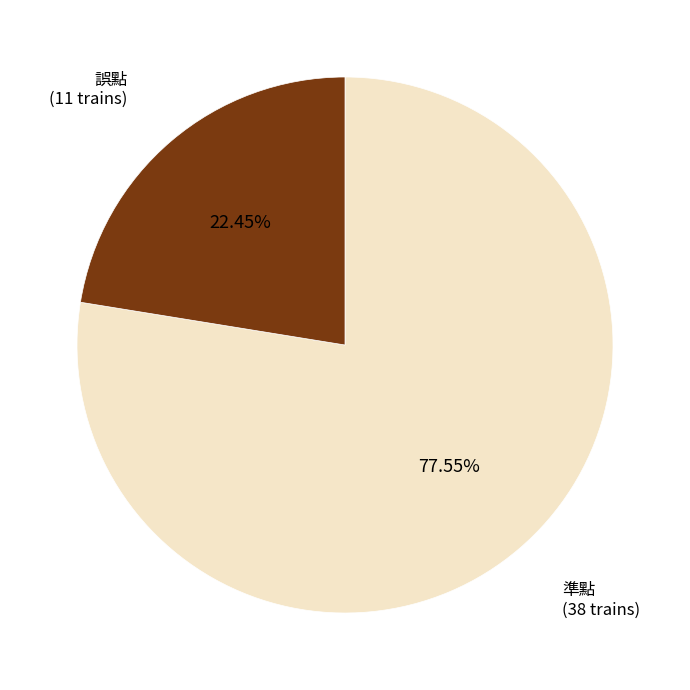

Is there any slice that represents more than half of the pie?

Yes